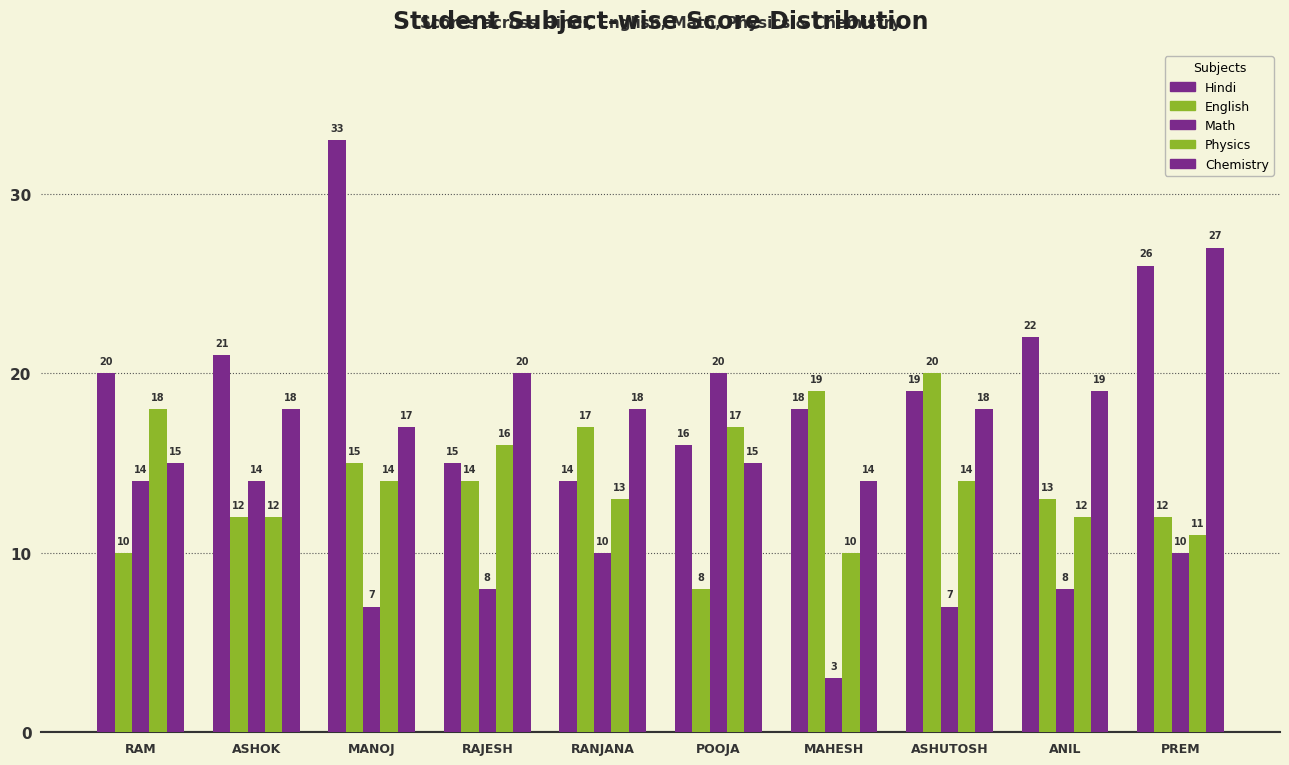

True or false: Hindi has a value of 21 at ASHOK.

True